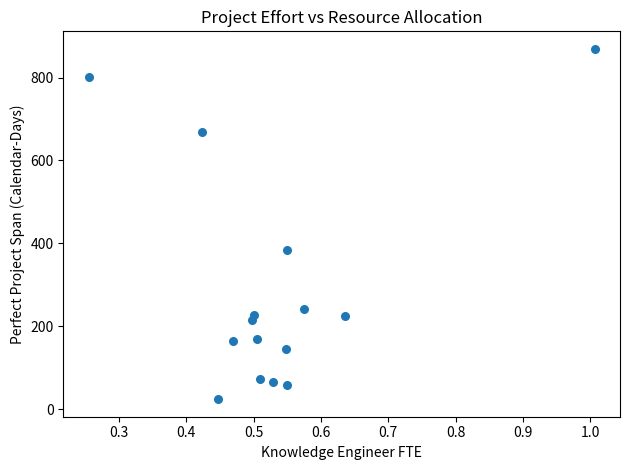

What is the range of Y values (max minus min)?

844.4